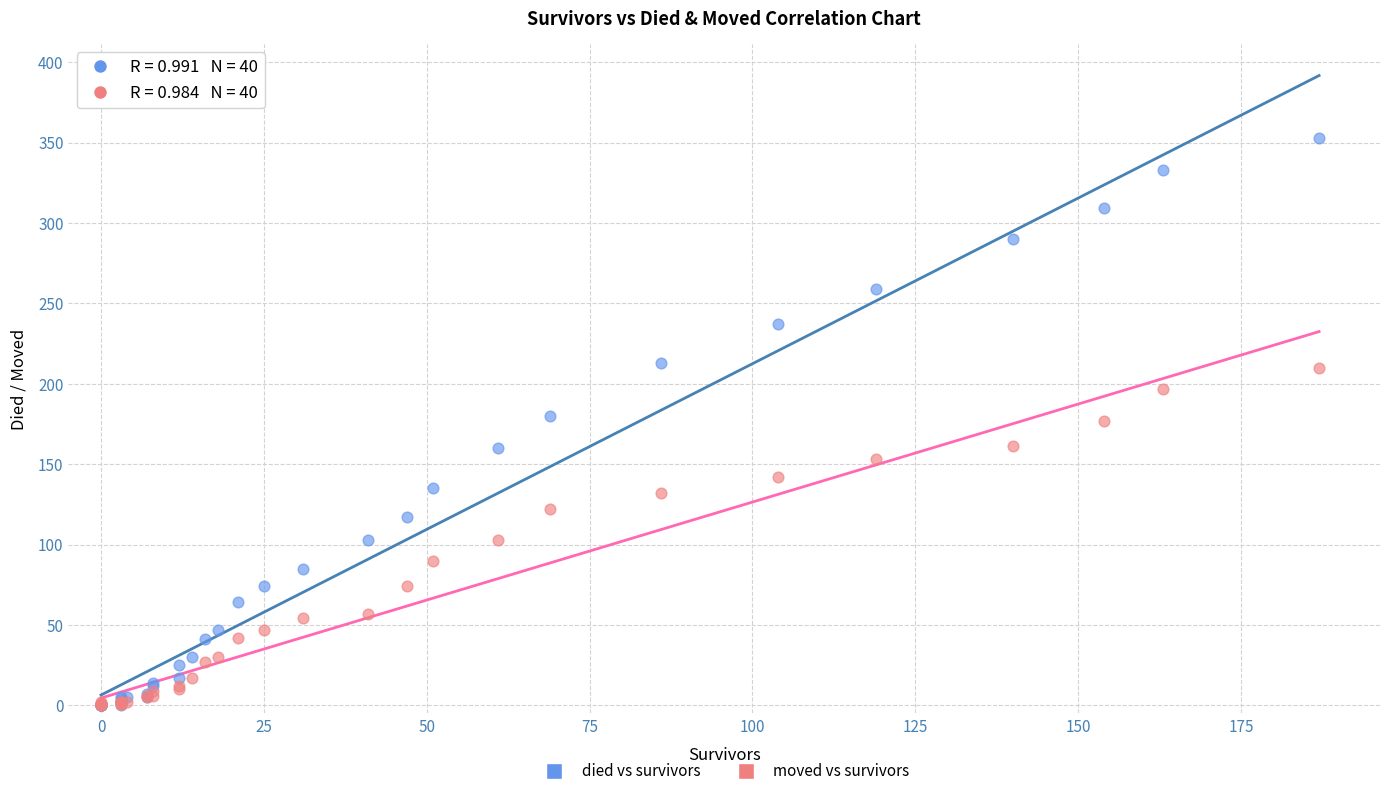

What are all the series names shown in the legend?

died vs survivors, moved vs survivors